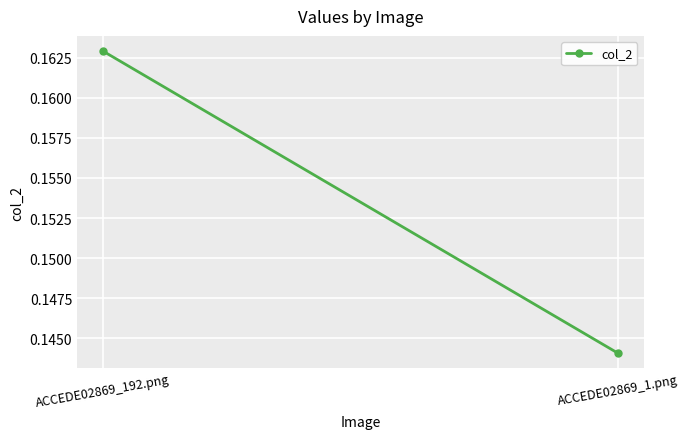

At which label is the value closest to 0?

ACCEDE02869_1.png